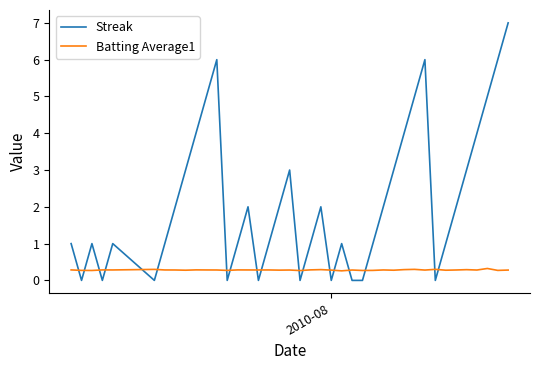

How many series are shown in this chart?

2